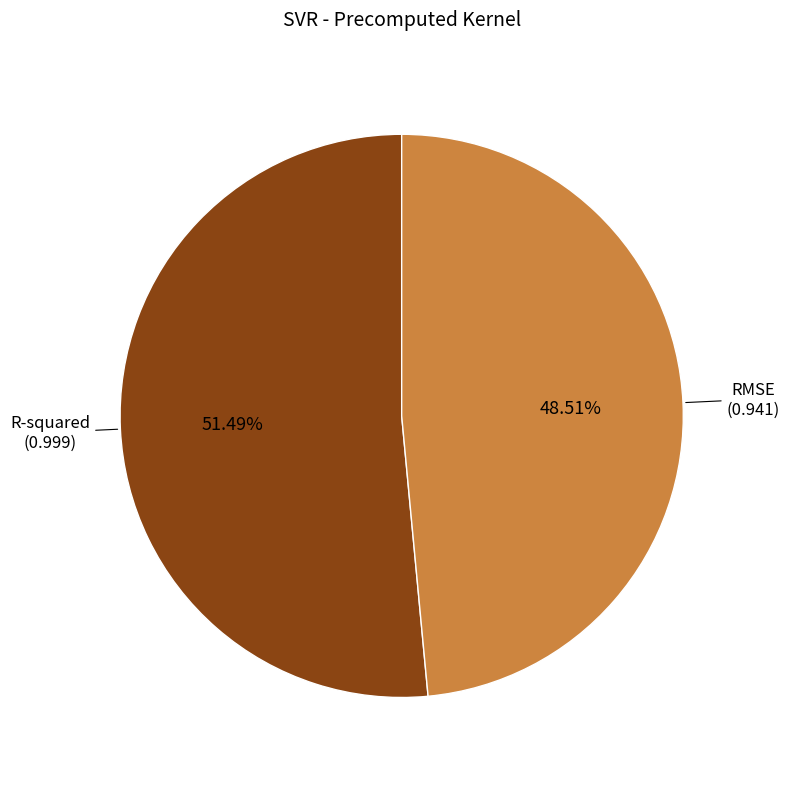

The R-squared slice represents 66% of the pie. True or false?

False